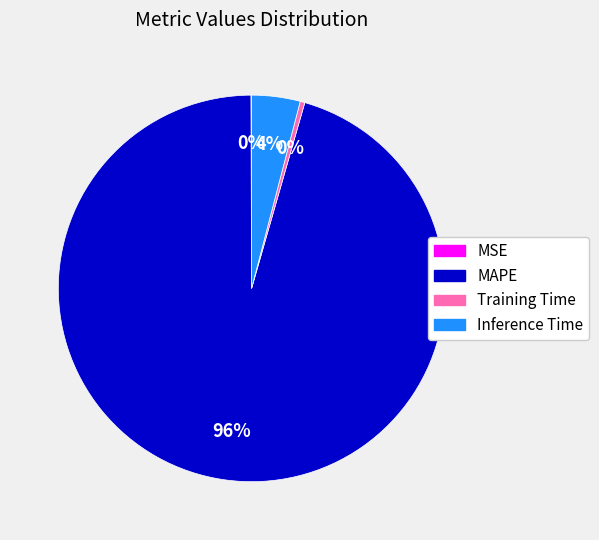

Is the sum of Inference Time and Training Time greater than half?

No